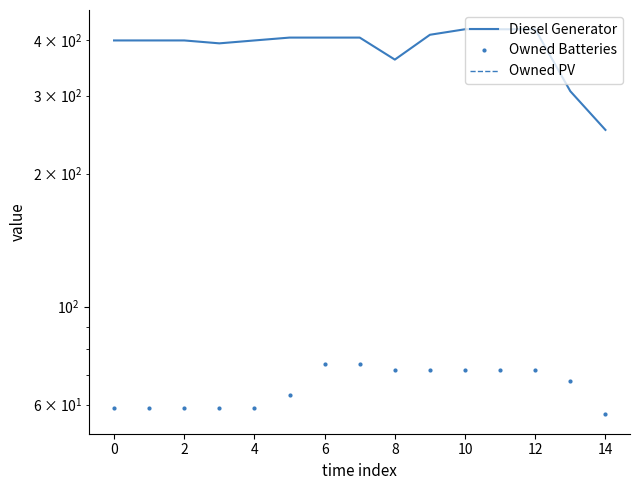

Rank the series by their maximum value, from lowest to highest.

Owned PV, Owned Batteries, Diesel Generator